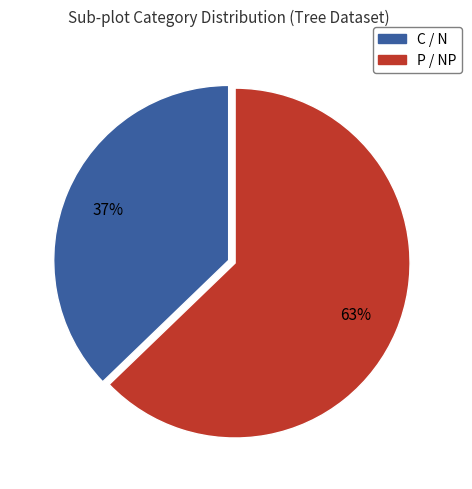

Is there any slice that represents more than half of the pie?

Yes